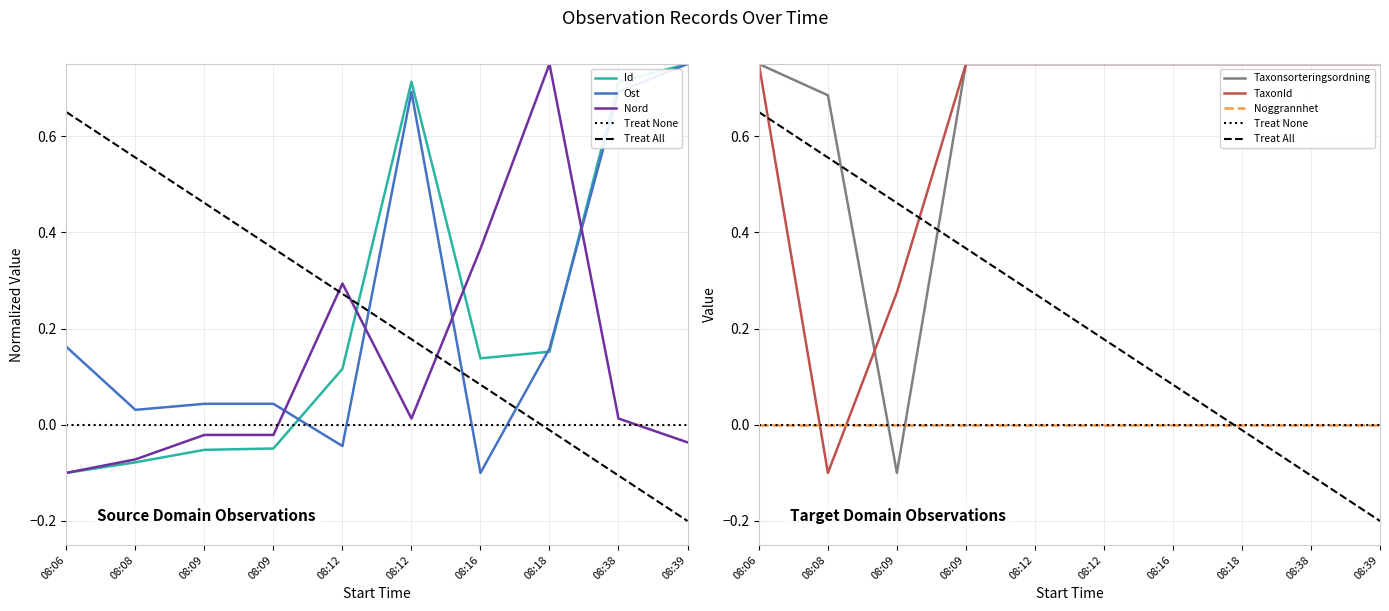

Is this an area chart (filled region under the line)?

No